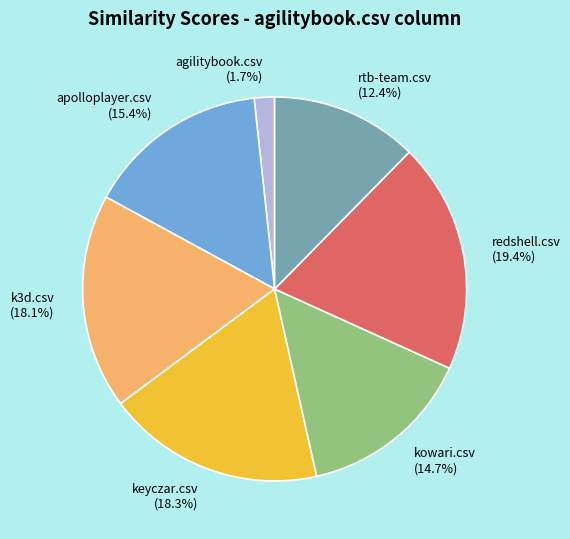

To the nearest percent, what percentage of the pie is redshell.csv?

19%